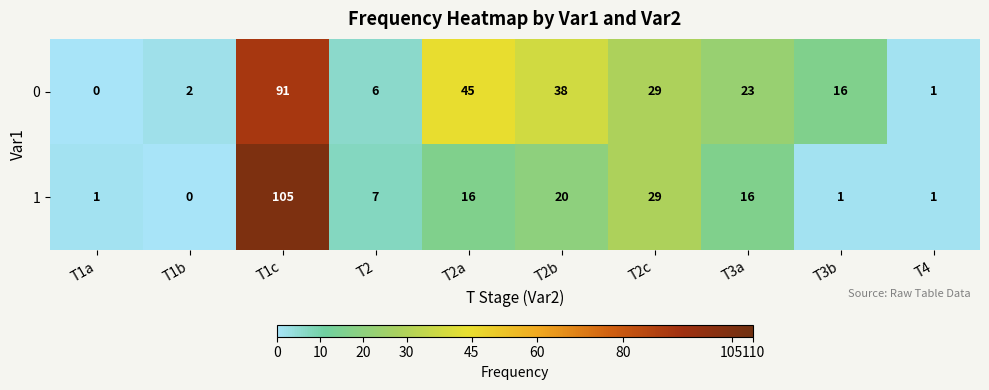

What is the greatest value displayed?

105